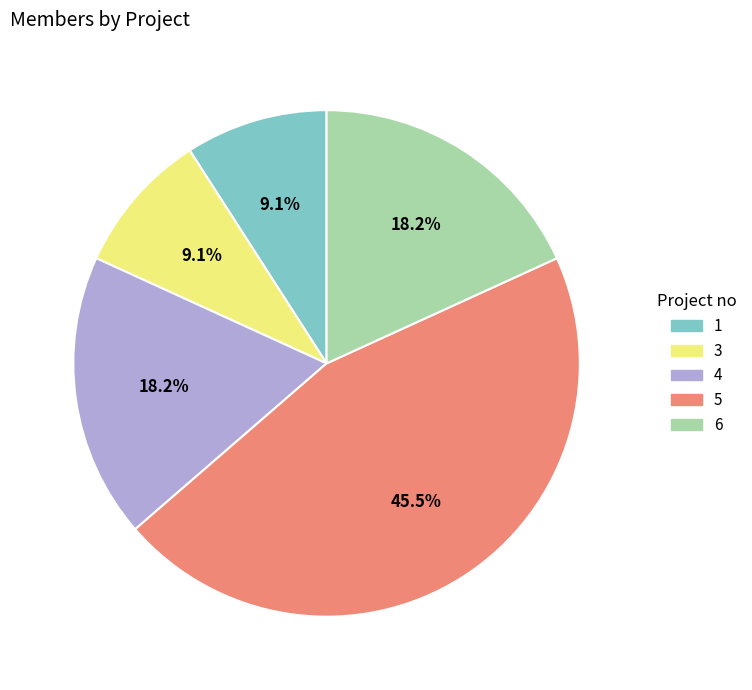

Which slice is the largest?

5